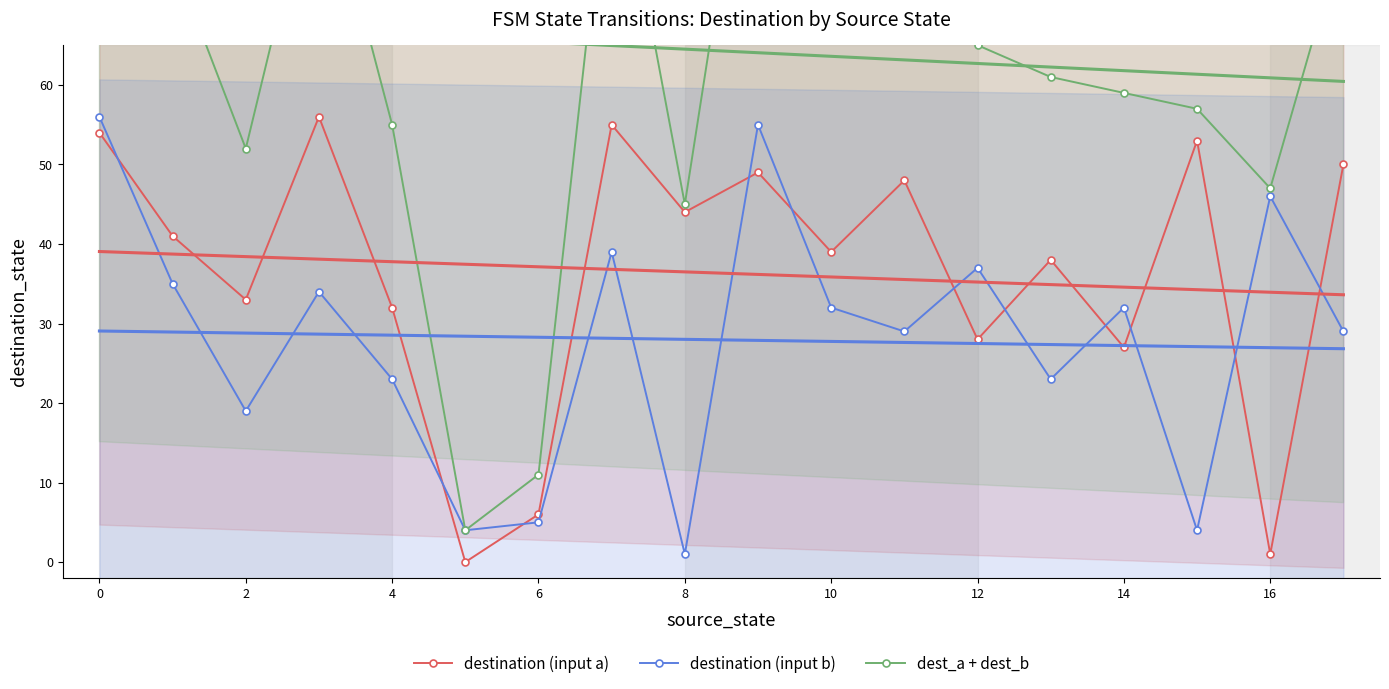

True or false: destination (input b) and dest_a + dest_b intersect in this chart.

False